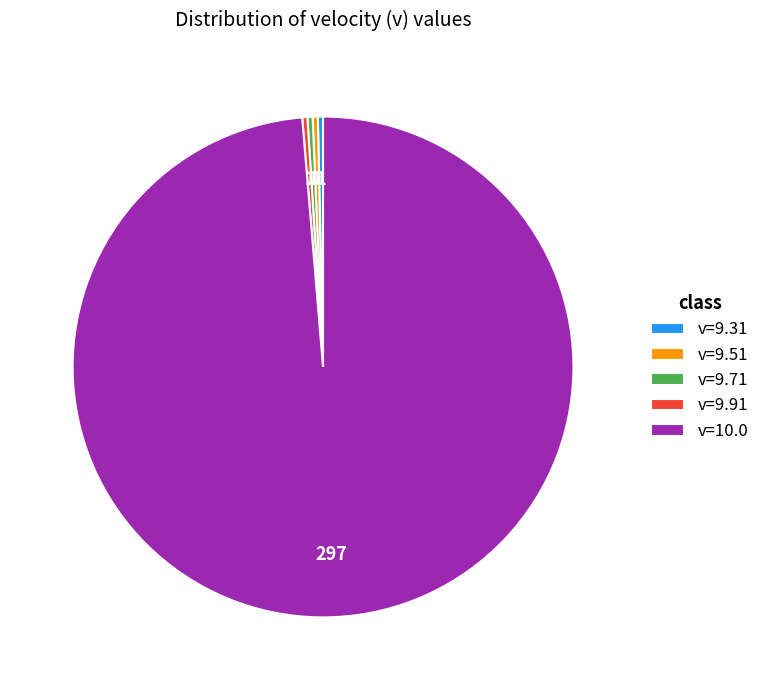

Is there a majority slice in this chart?

Yes